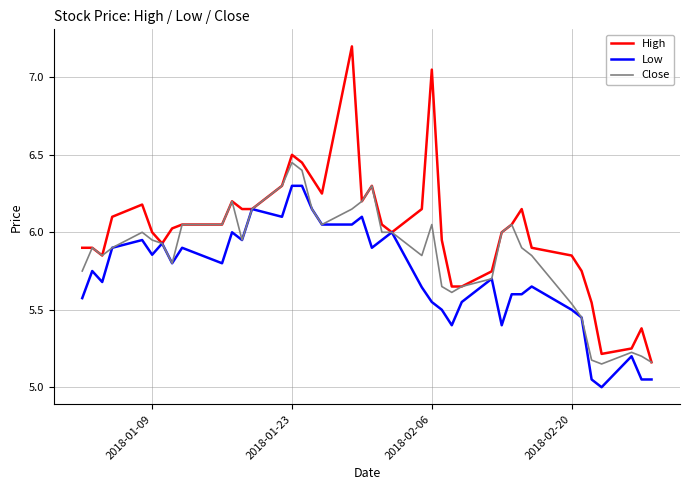

What is the minimum value shown in the chart?

5.0